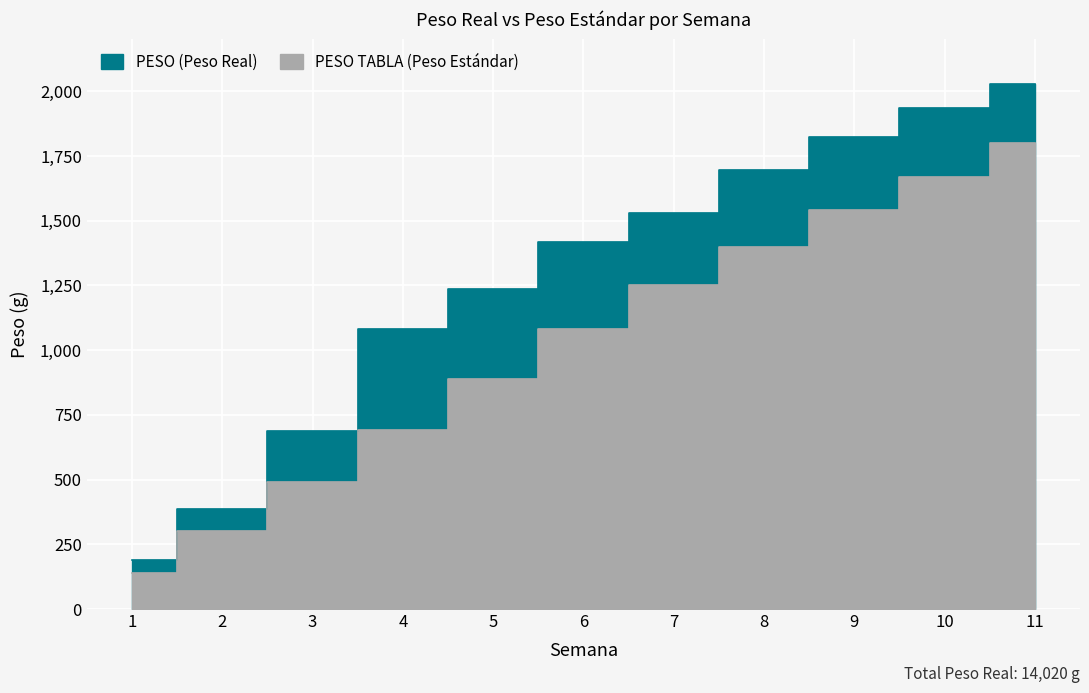

Where does the PESO TABLA (Peso Estándar) series first go above 1080?

7